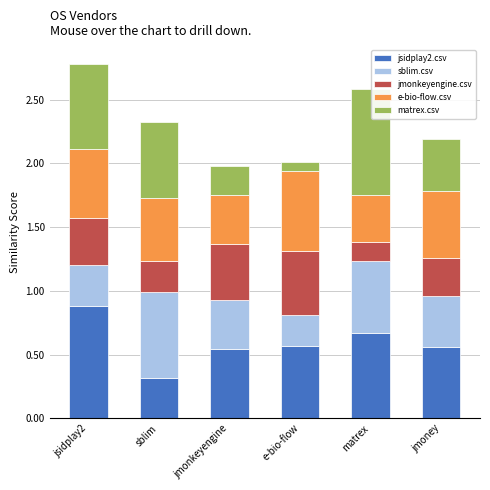

What is the minimum value for jsidplay2.csv?

0.3